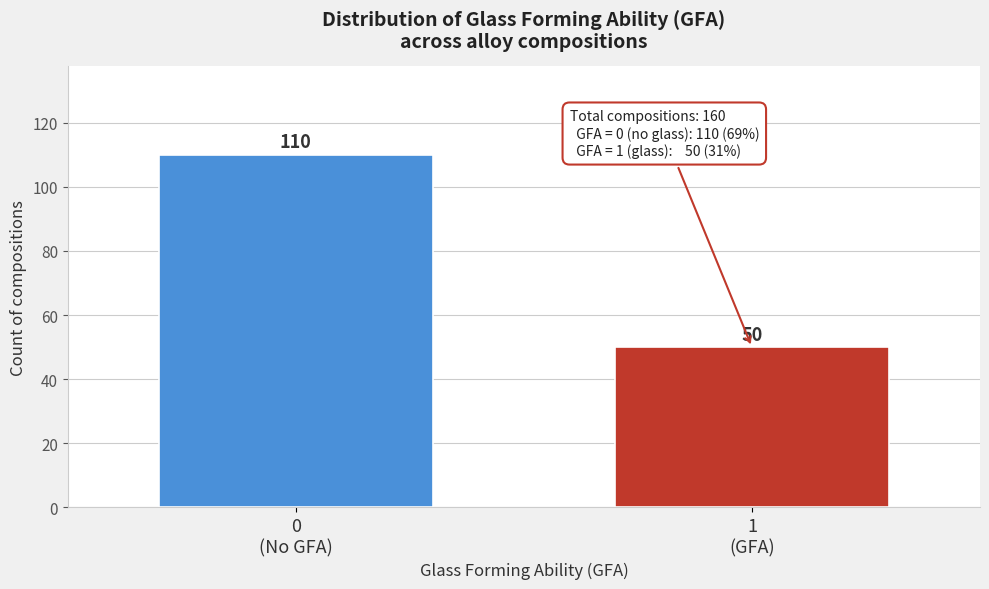

Reading left to right, what are all the values shown in this chart?

110	50